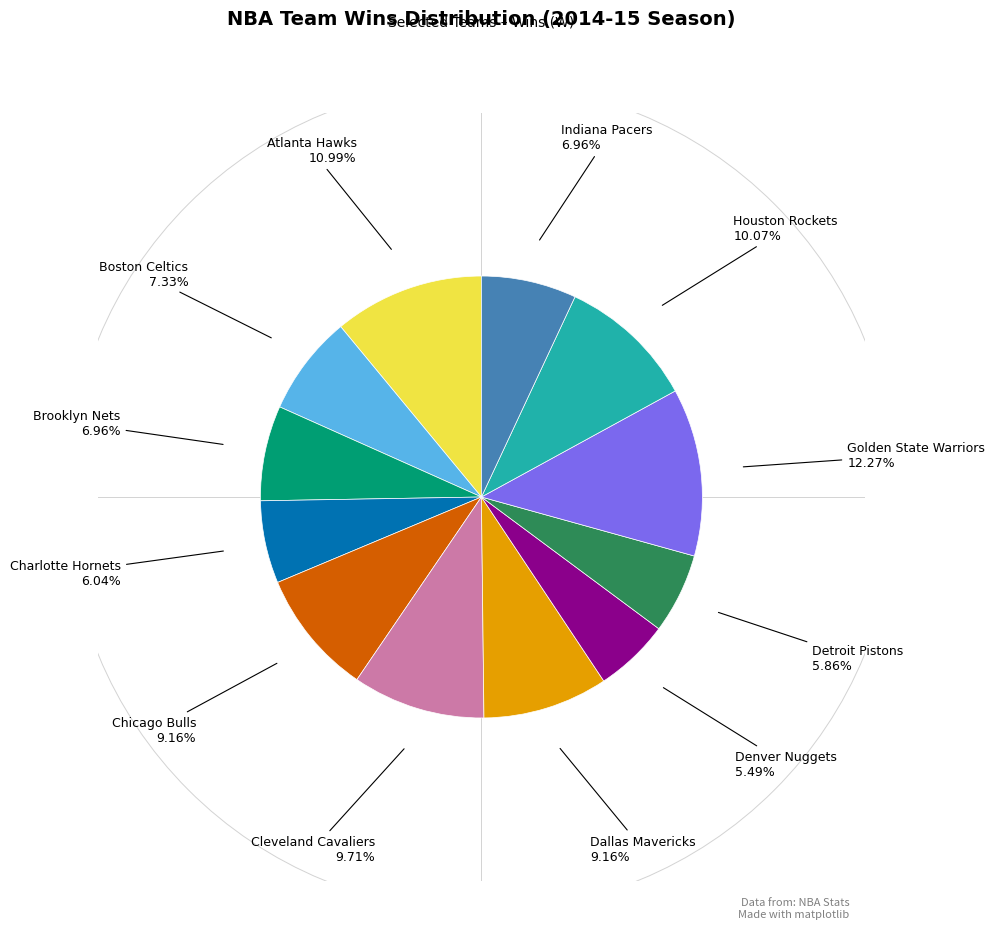

Does Charlotte Hornets represent more than half of the total?

No